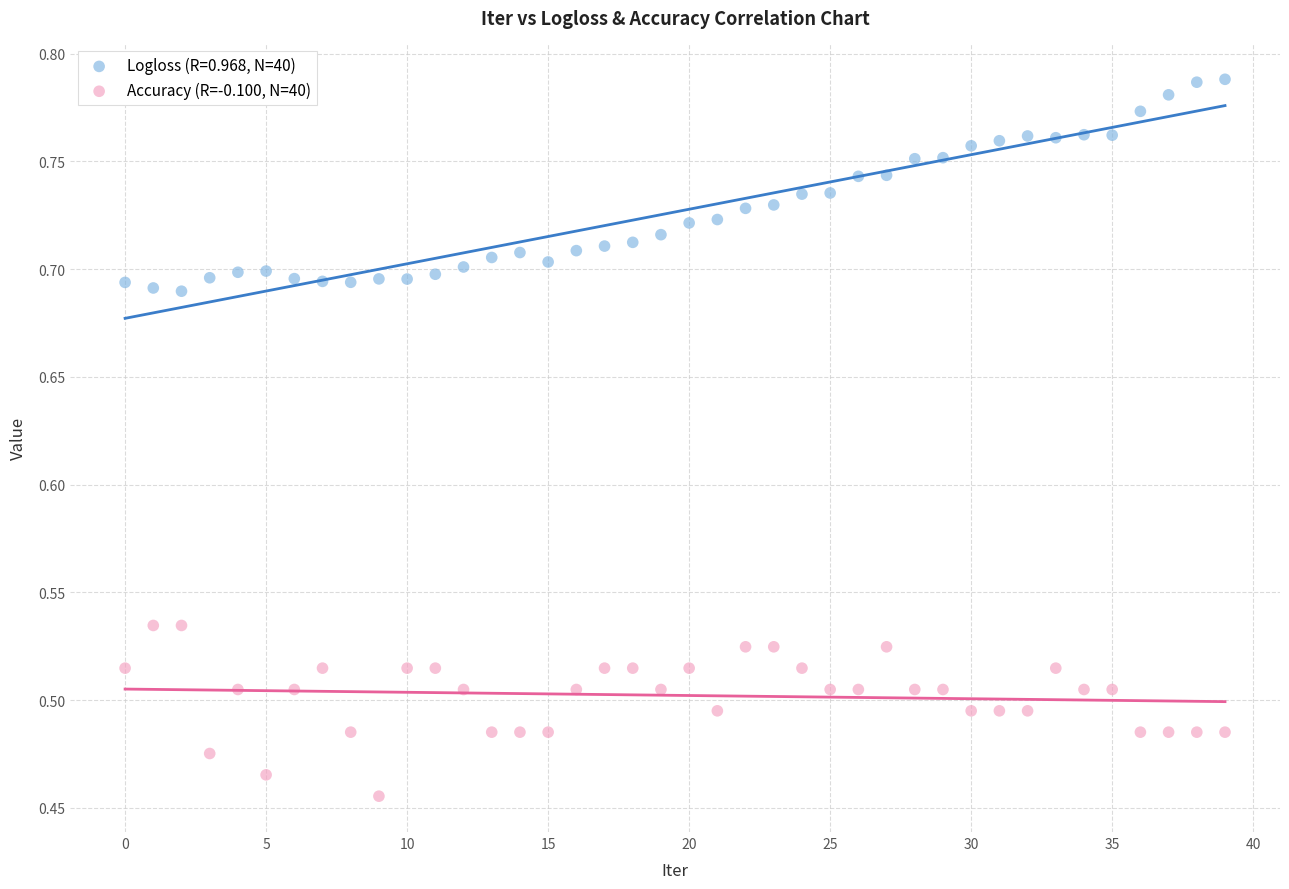

Which series has the widest spread of Y values?

Logloss (R=0.968, N=40)